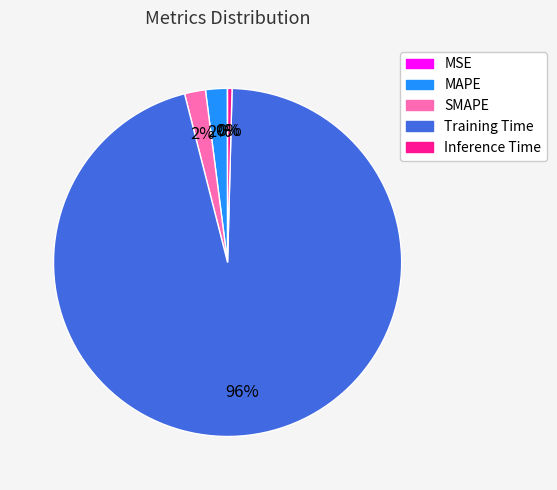

Combined, do MAPE and SMAPE account for over 50%?

No